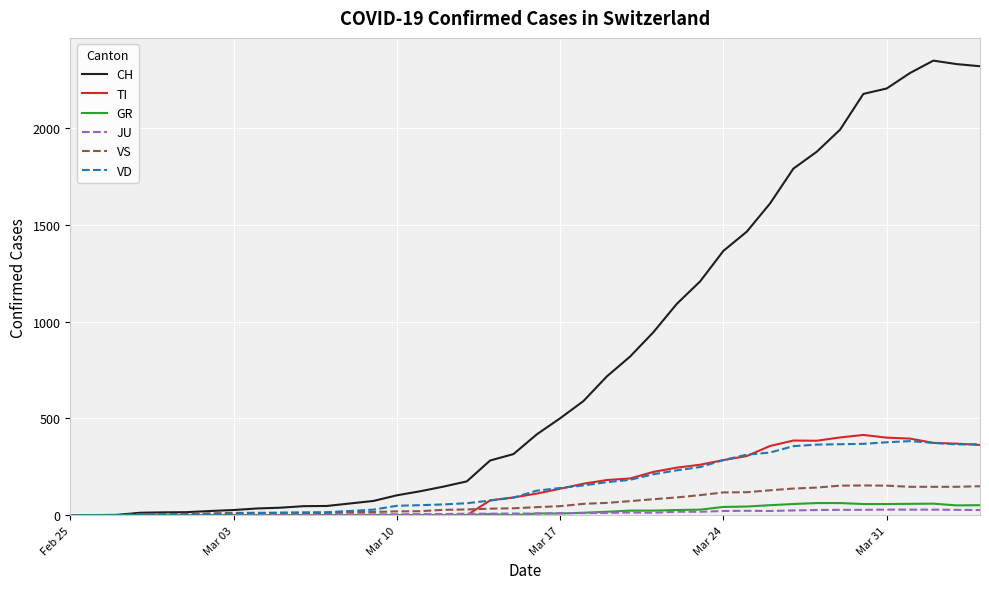

What is the average value of the TI series?

153